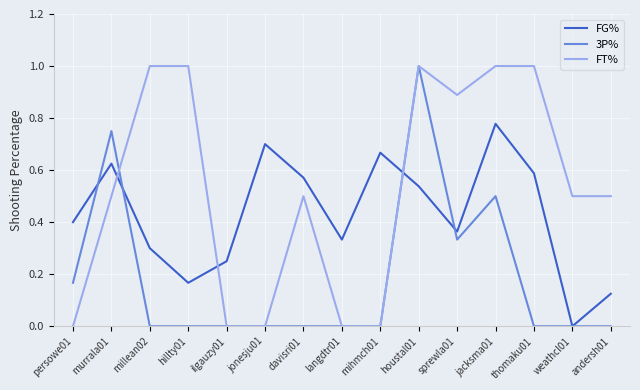

The FG% series shows 0.3 at langdtr01. True or false?

True